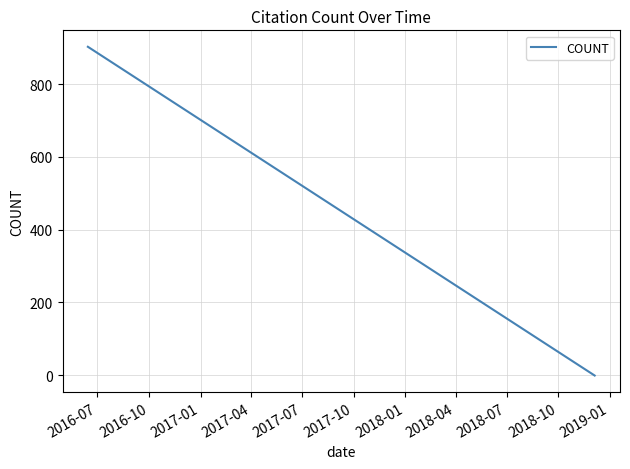

What position from the right is 2017-04?

18